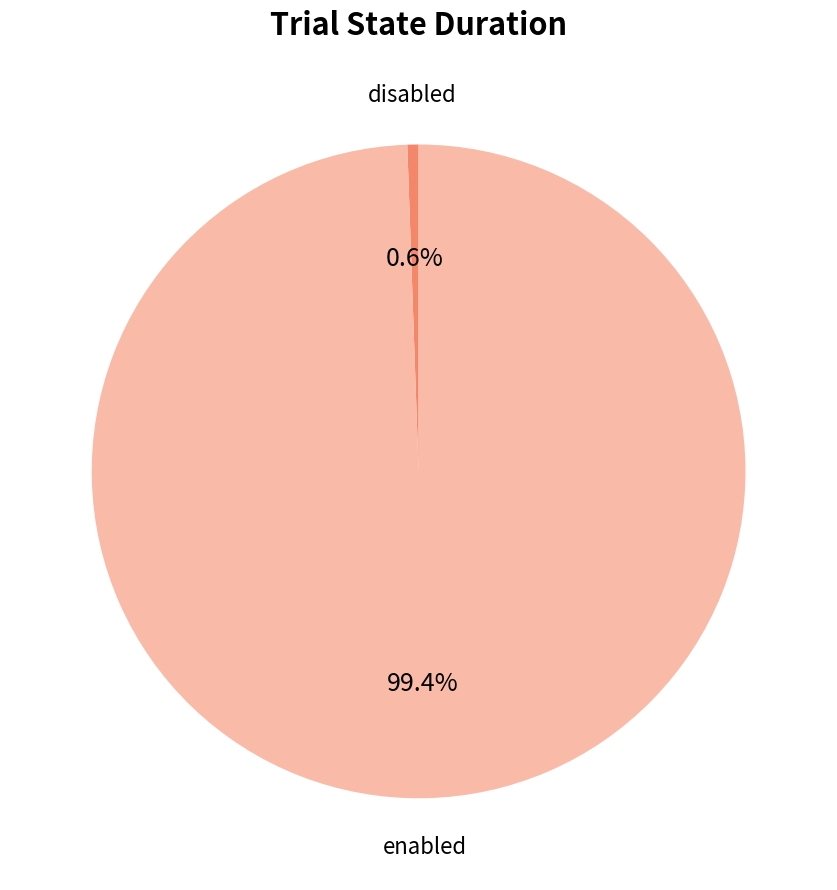

Is there any slice that represents more than half of the pie?

Yes